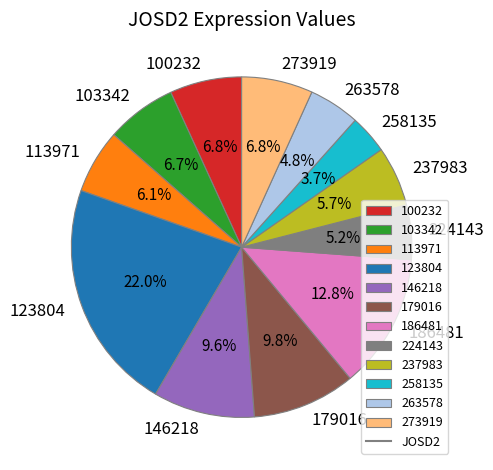

Is the sum of 273919 and 258135 greater than half?

No